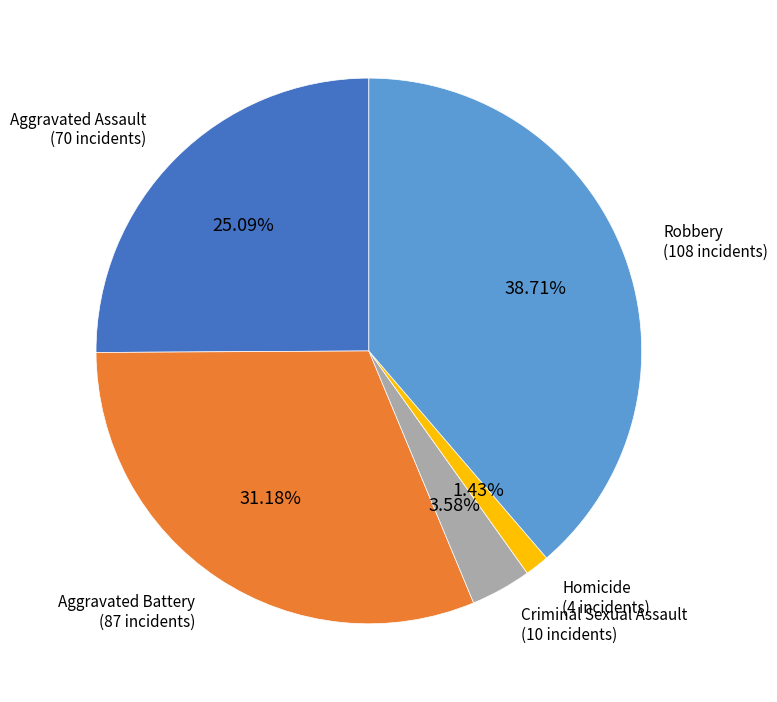

Is there a majority slice in this chart?

No